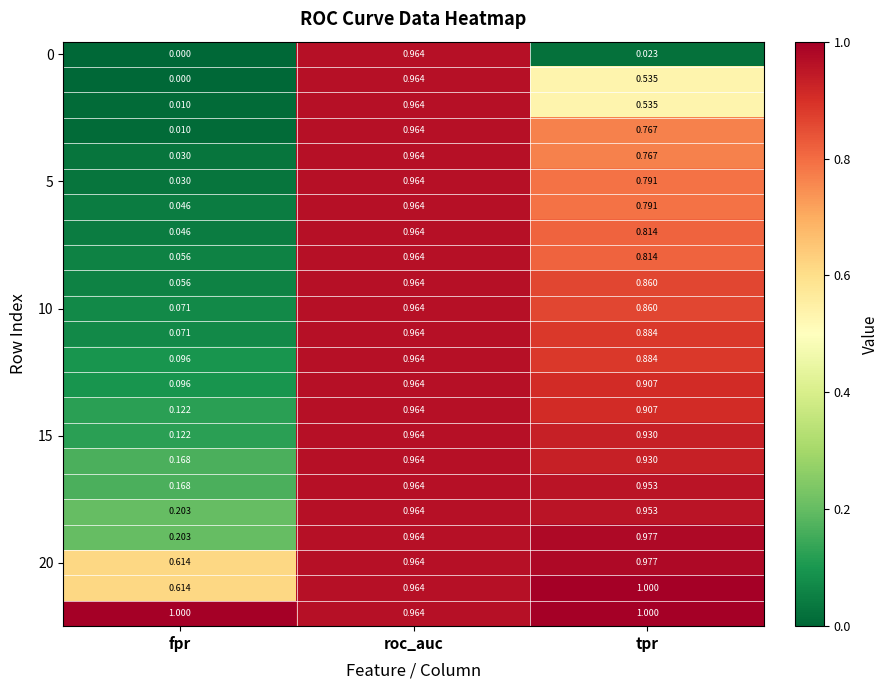

At which category is the sum across all series the highest?

roc_auc